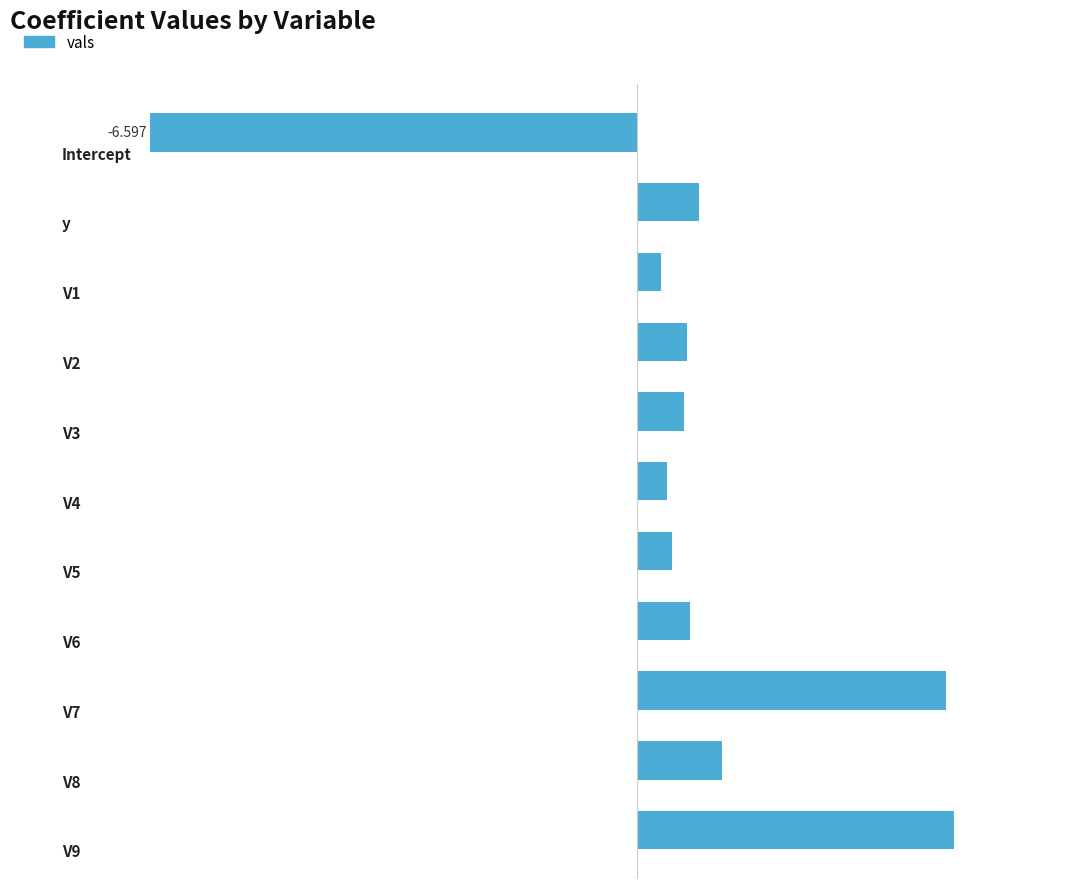

What is the sum of all values?

7.1